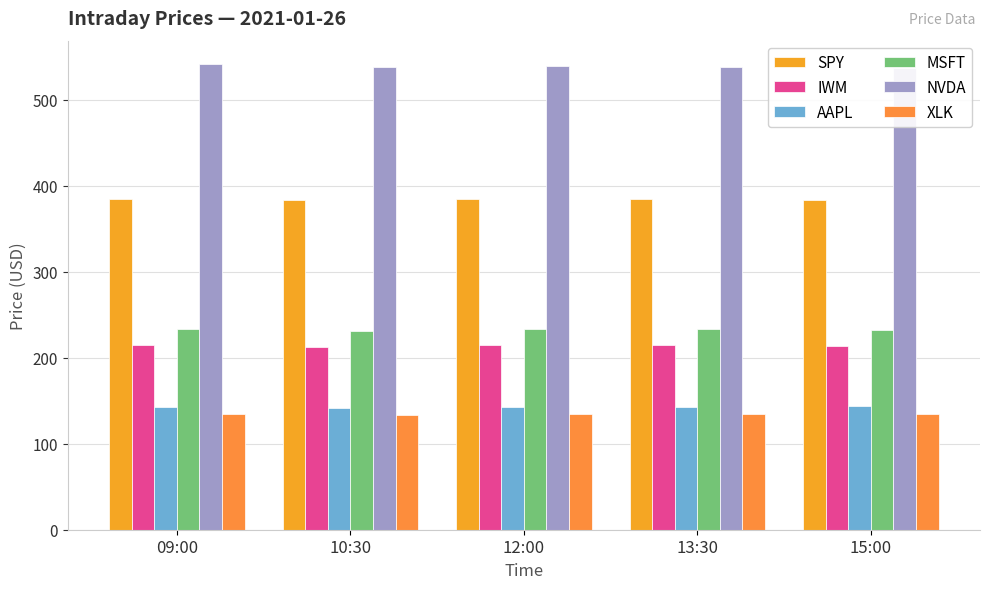

Rank the categories by XLK value from highest to lowest.

13:30, 12:00, 09:00, 15:00, 10:30